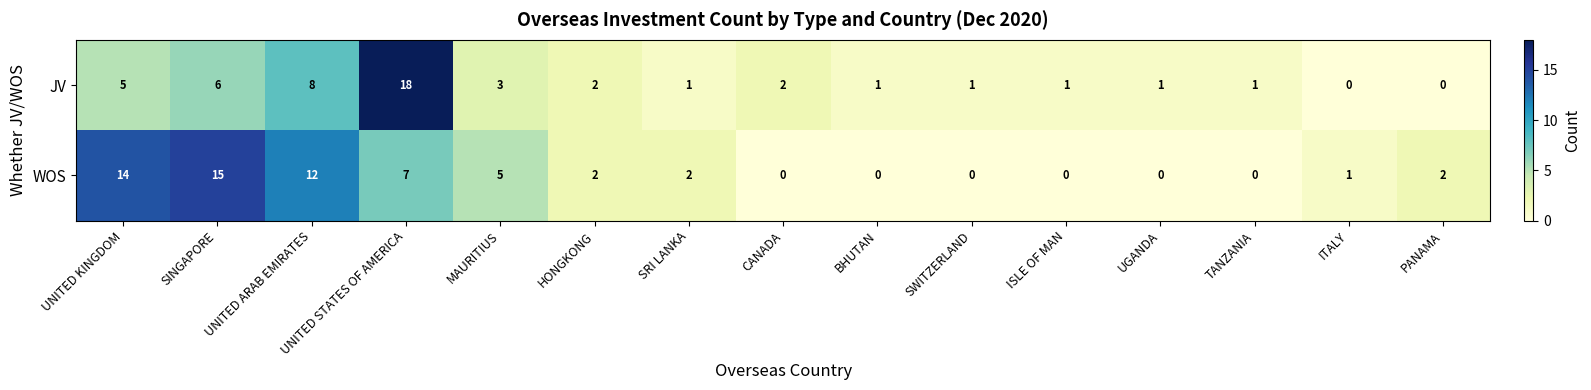

Between UNITED ARAB EMIRATES and TANZANIA, which series saw the biggest shift?

WOS